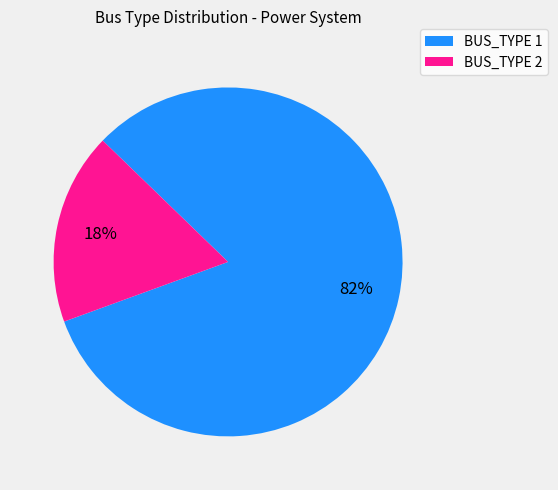

Which slice is the smallest?

BUS_TYPE 2